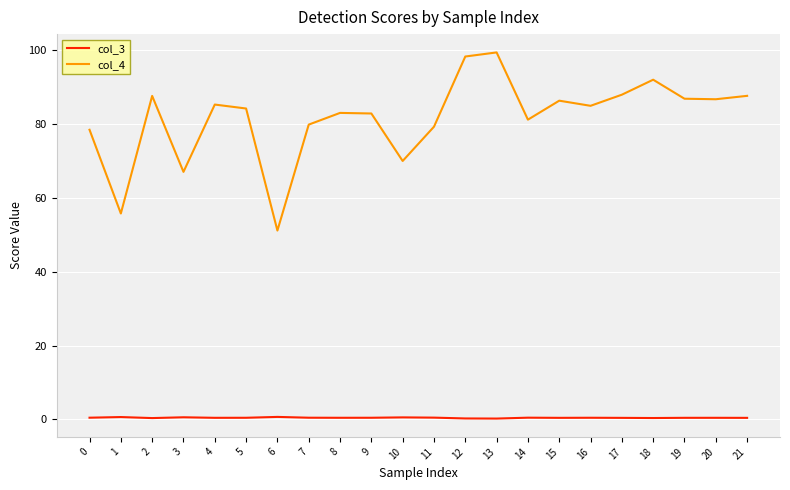

The value of col_4 at 5 is 84.2. True or false?

True